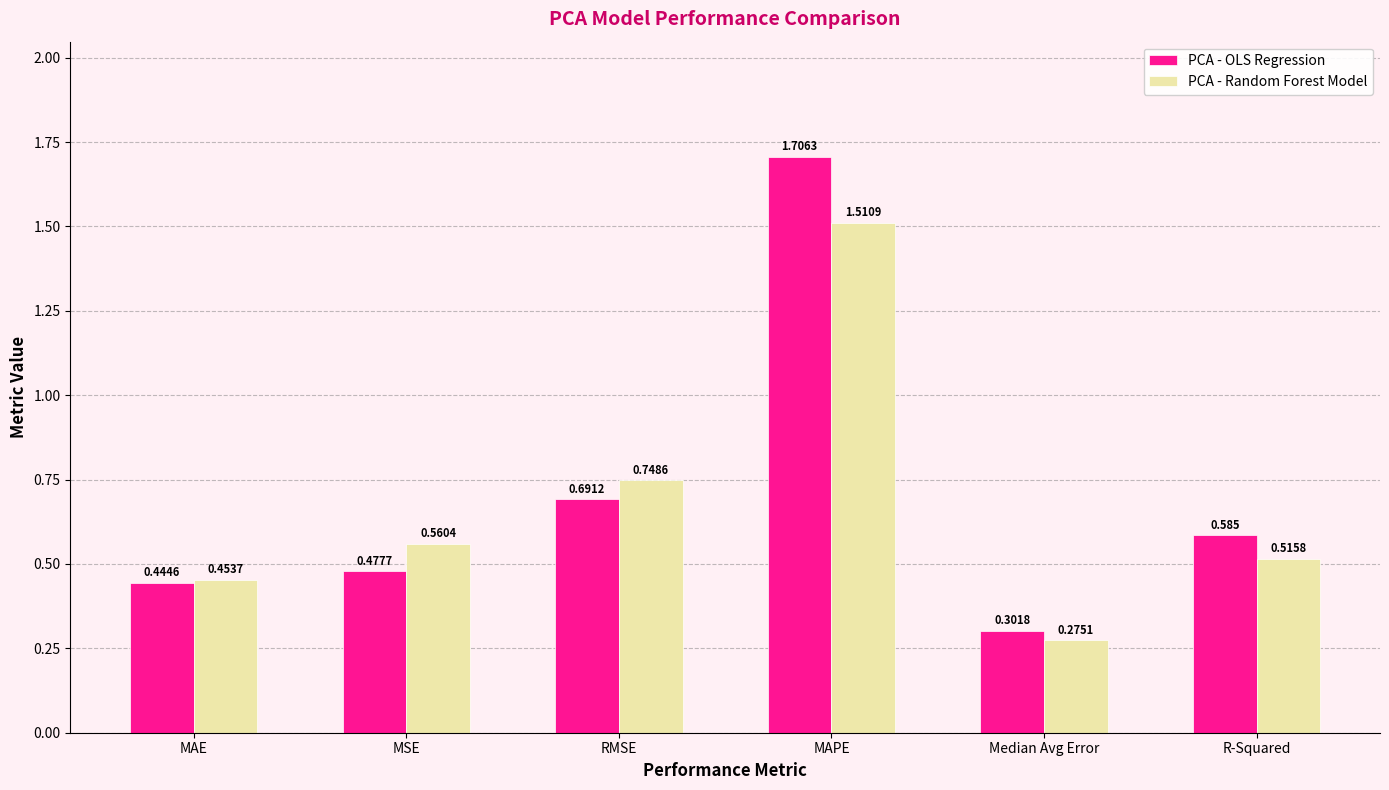

What is the difference between the maximum and minimum values in the PCA - OLS Regression series?

1.4